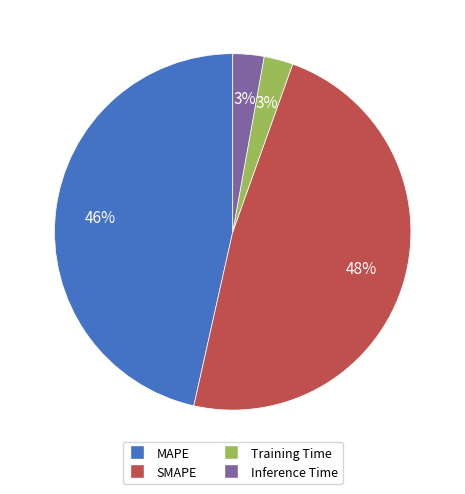

Between MAPE and Inference Time, which is larger?

MAPE